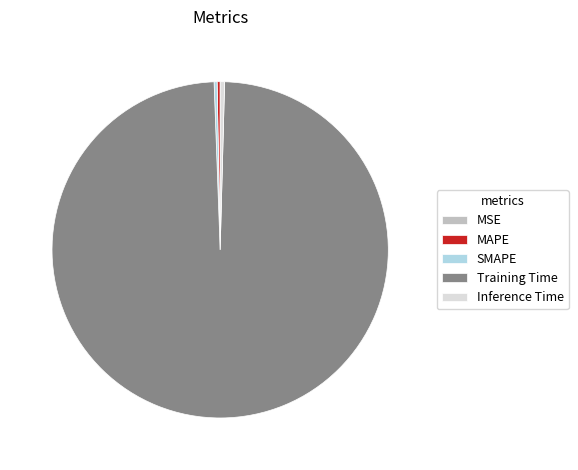

What is the largest slice in the pie chart?

Training Time